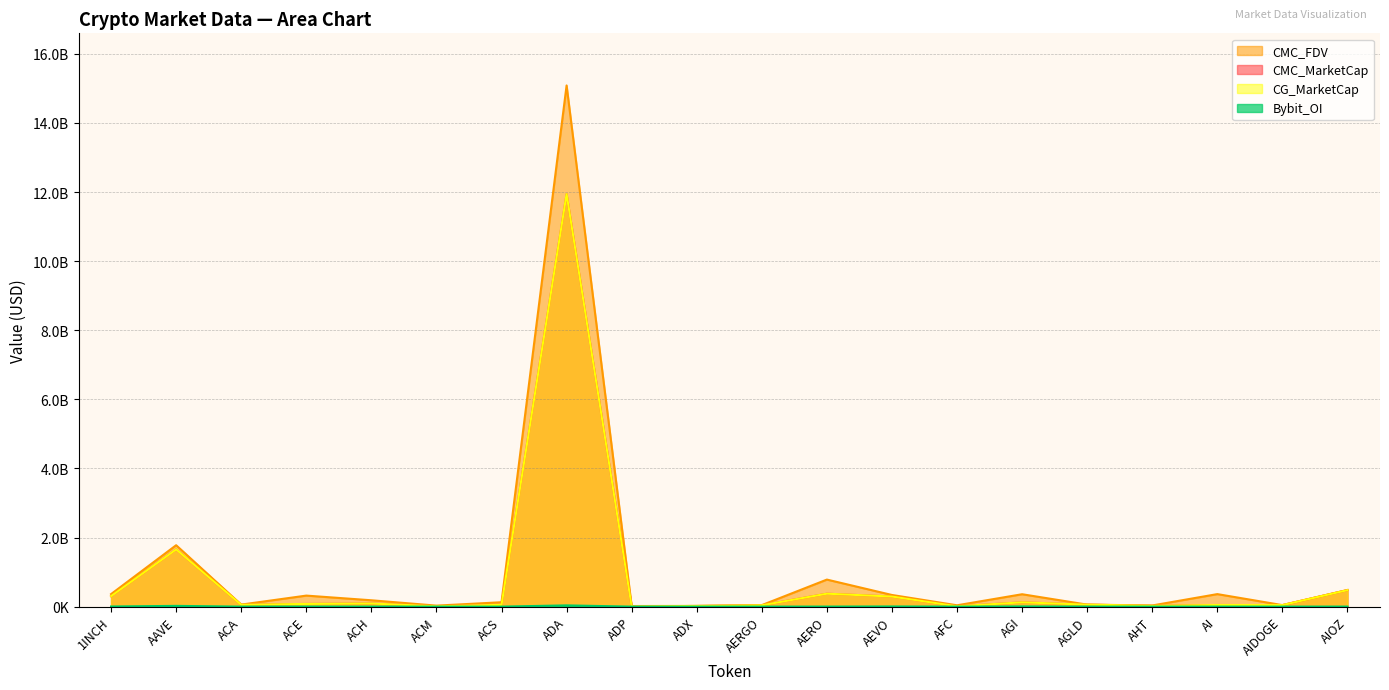

Reading left to right, extract all data points from this chart.

CMC_MarketCap: 303892796	1655757410	54414839	77869227	90784586	9342914	51527095	11941547335	5242757	19397004	38817840	374235800	292277395	9770886	124315104	57695880	23657013	47091495	43911910	477307082
CMC_FDV: 362867091	1777352245	58514890	319132952	183637255	29026696	126903507	15085844045	17192374	20198756	43615550	782717461	337079359	38828790	358601765	57695880	33699526	362242267	43911910	482109699
CG_MarketCap: 303892796	1655757410	54414839	77869227	90784586	9342914	51527095	11941547335	5242757	19397004	38817840	374235800	292277395	9770886	124315104	57695880	23657013	47091495	43911910	477307082
Bybit_OI: 3721985	21509590	0	1946619	1280554	0	0	35806390	0	0	559788	1304959	4659875	0	5556945	749647	0	1237054	410102	1424902